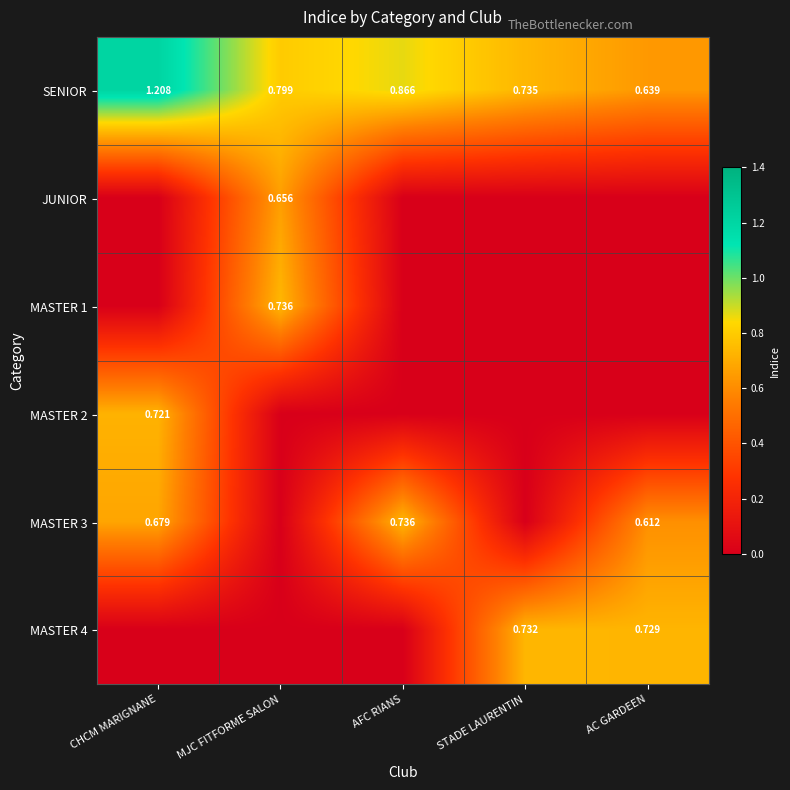

Is the value of MASTER 3 at CHCM MARIGNANE greater than the value of SENIOR at CHCM MARIGNANE?

No